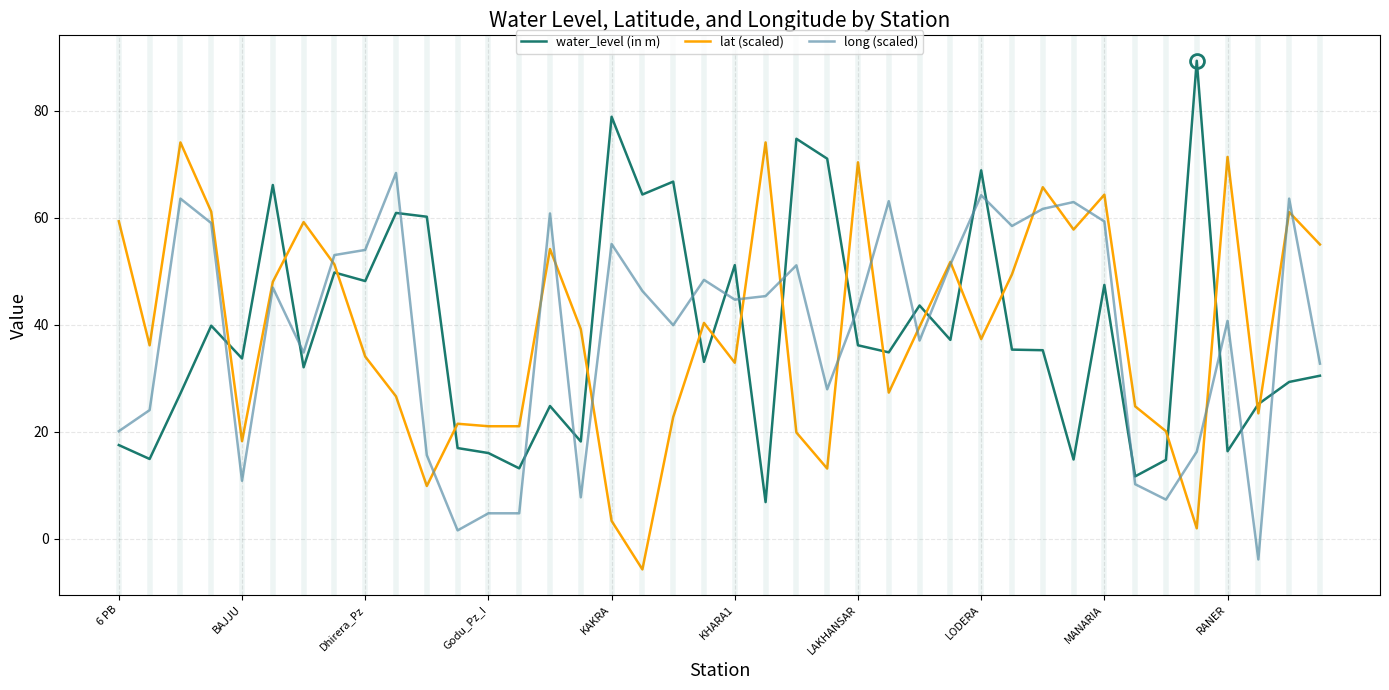

True or false: long (scaled) and water_level (in m) cross at least once.

True